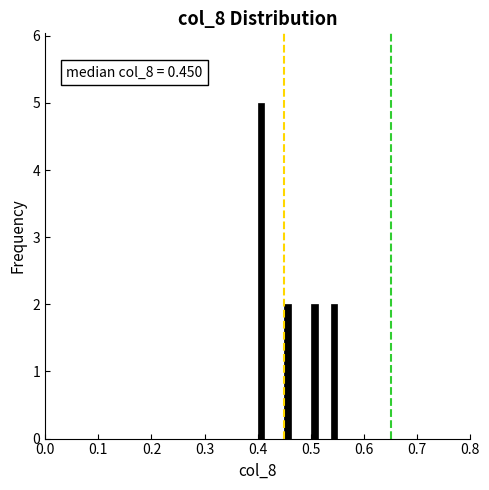

Read against the x-axis, roughly where is the centre of the tallest bar?

0.41